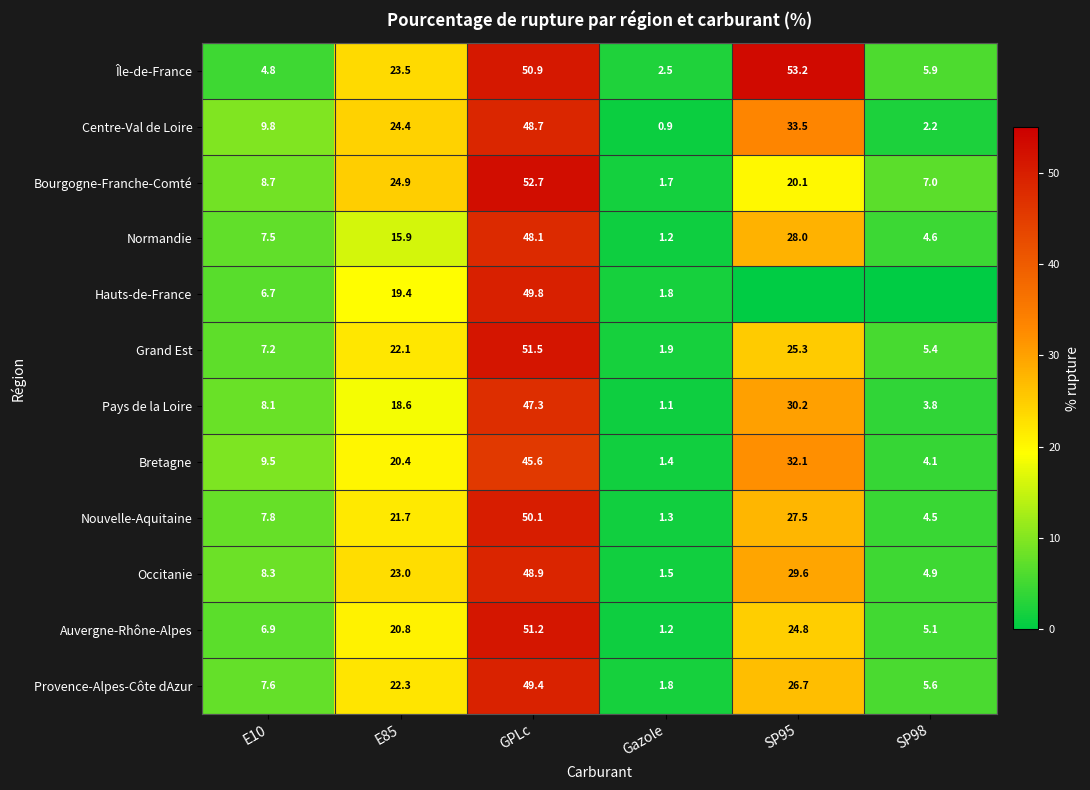

At which category is the sum across all series the highest?

GPLc